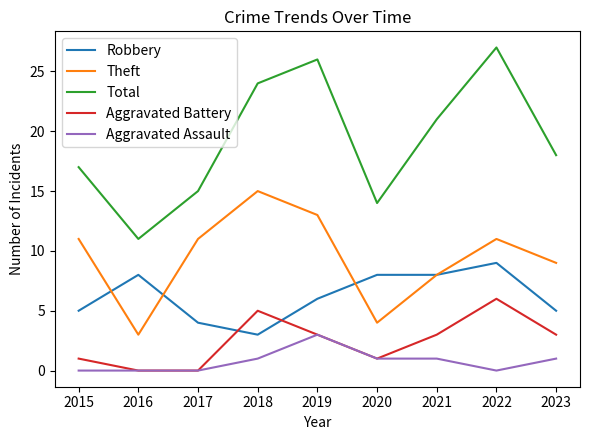

What is the maximum value shown in the chart?

27